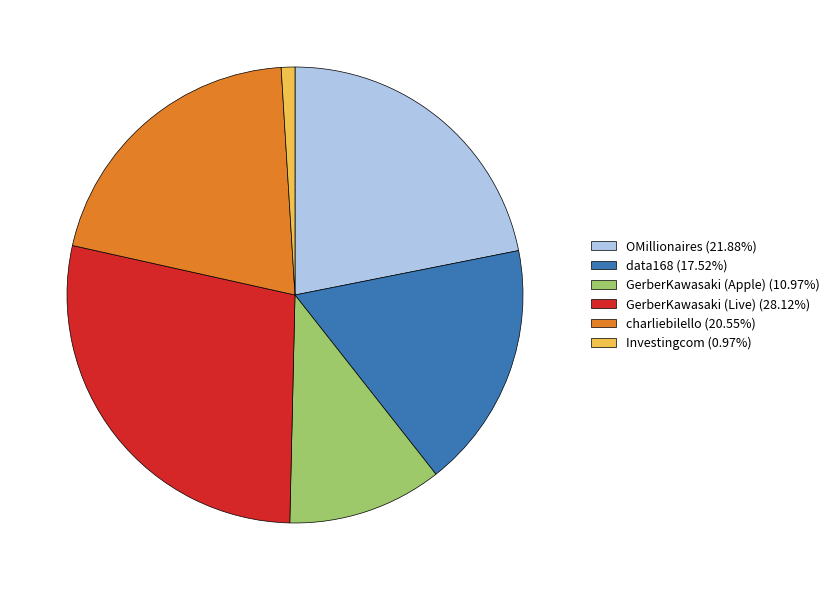

What is the ratio of the value at data168 (17.52%) to the value at GerberKawasaki (Live) (28.12%)?

0.6